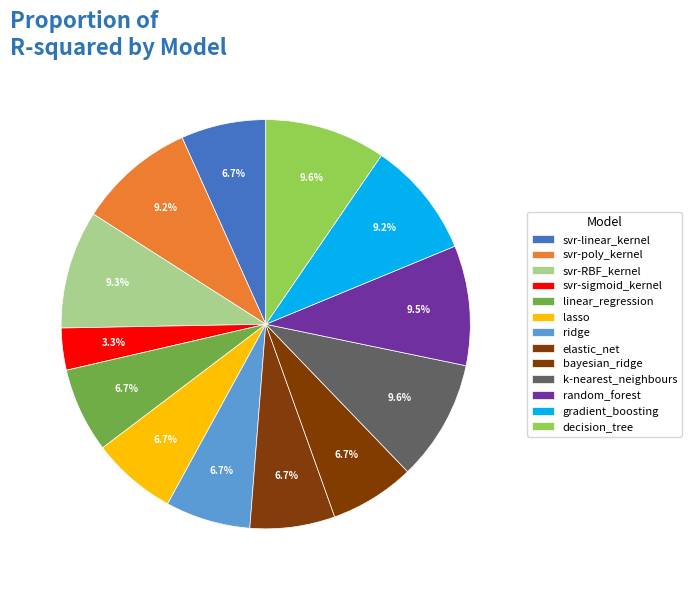

How many slices are in this pie chart?

13